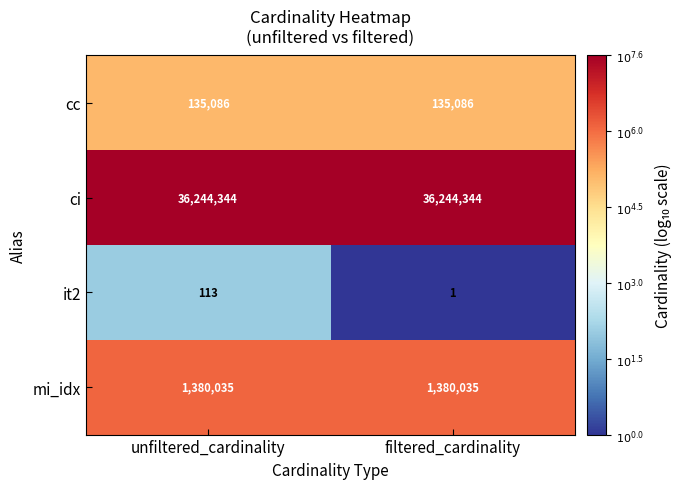

How many series are shown in this chart?

4